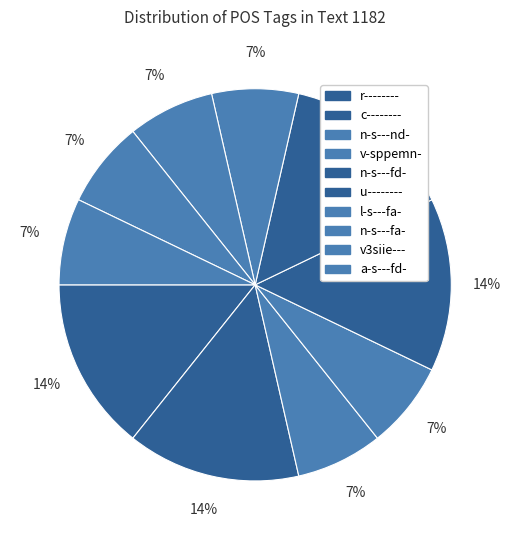

How many segments does this pie chart have?

10